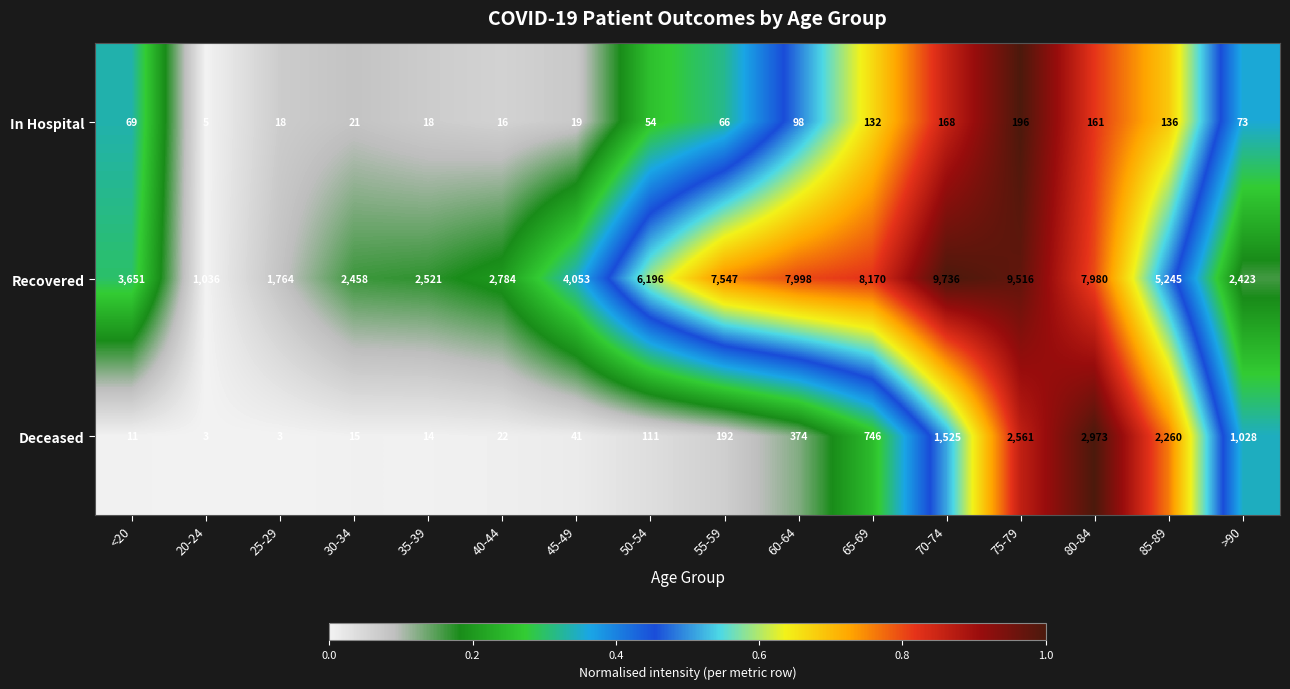

What is the approximate value of Recovered at 50-54, to the nearest 100?

6200